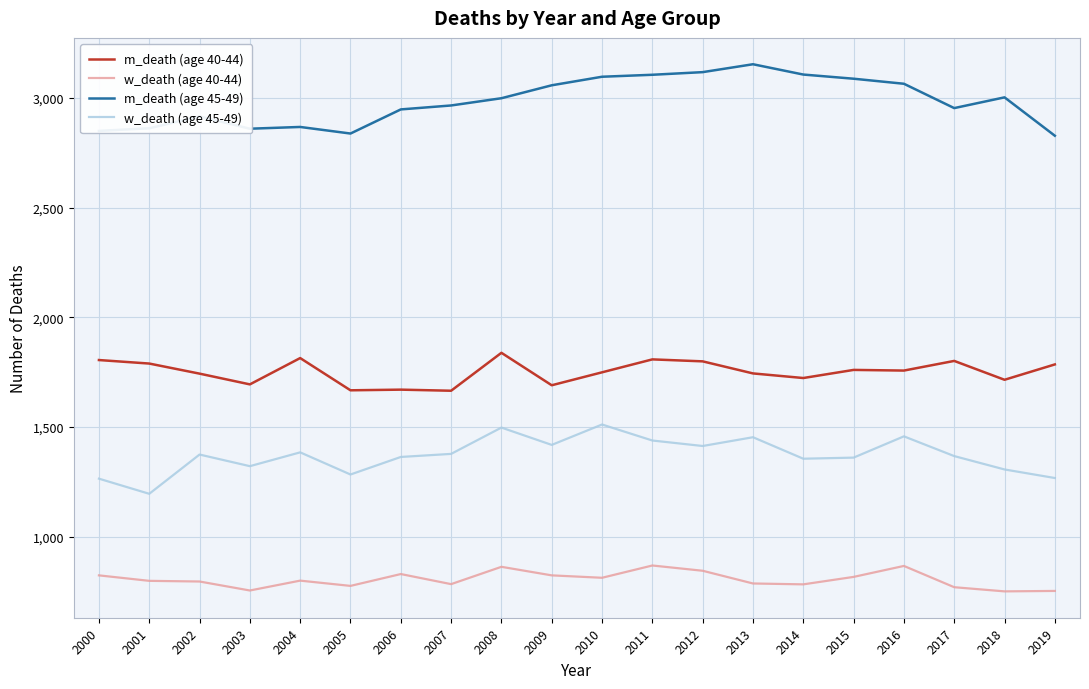

What is the greatest value displayed?

3154